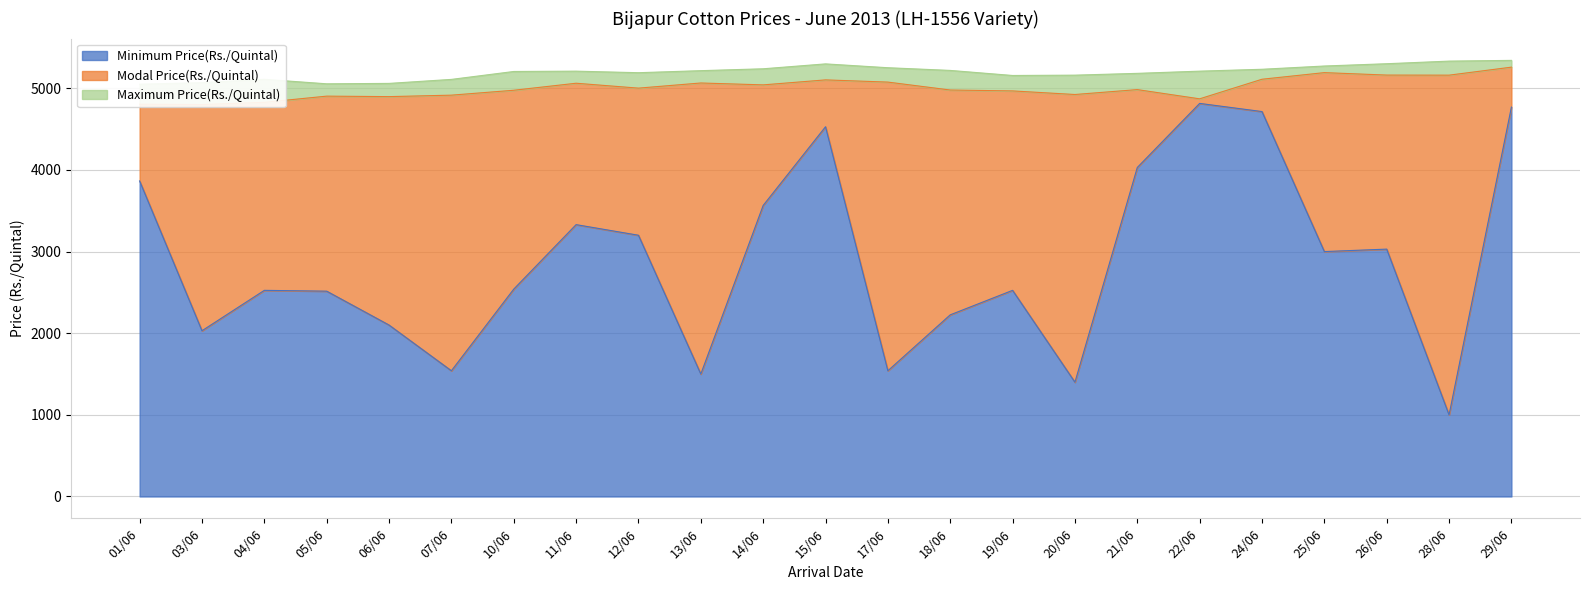

Reading left to right, transcribe all the data shown in this chart.

Minimum Price(Rs./Quintal): 01/06=3865	03/06=2030	04/06=2525	05/06=2515	06/06=2100	07/06=1540	10/06=2540	11/06=3330	12/06=3200	13/06=1500	14/06=3565	15/06=4529	17/06=1540	18/06=2225	19/06=2525	20/06=1400	21/06=4030	22/06=4815	24/06=4715	25/06=3000	26/06=3030	28/06=1000	29/06=4770
Modal Price(Rs./Quintal): 01/06=4805	03/06=4801	04/06=4828	05/06=4904	06/06=4898	07/06=4916	10/06=4976	11/06=5062	12/06=5002	13/06=5065	14/06=5042	15/06=5103	17/06=5076	18/06=4979	19/06=4968	20/06=4924	21/06=4984	22/06=4871	24/06=5111	25/06=5192	26/06=5162	28/06=5161	29/06=5259
Maximum Price(Rs./Quintal): 01/06=5050	03/06=5069	04/06=5110	05/06=5055	06/06=5060	07/06=5109	10/06=5206	11/06=5210	12/06=5191	13/06=5216	14/06=5239	15/06=5299	17/06=5252	18/06=5219	19/06=5157	20/06=5161	21/06=5183	22/06=5210	24/06=5233	25/06=5273	26/06=5301	28/06=5333	29/06=5342